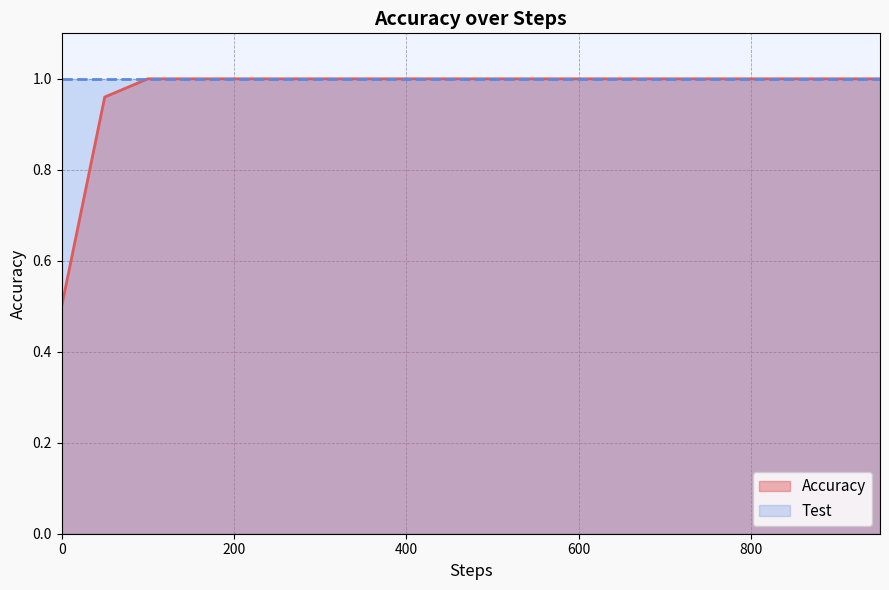

What is the greatest value displayed?

1.0